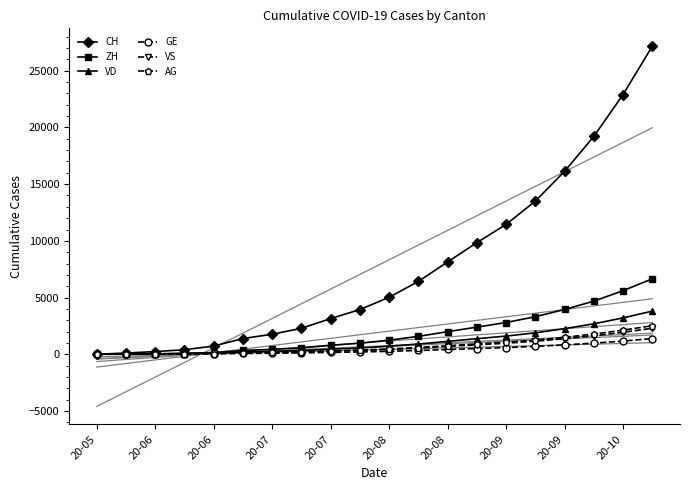

The value of VD at 20-06 is 15. True or false?

True